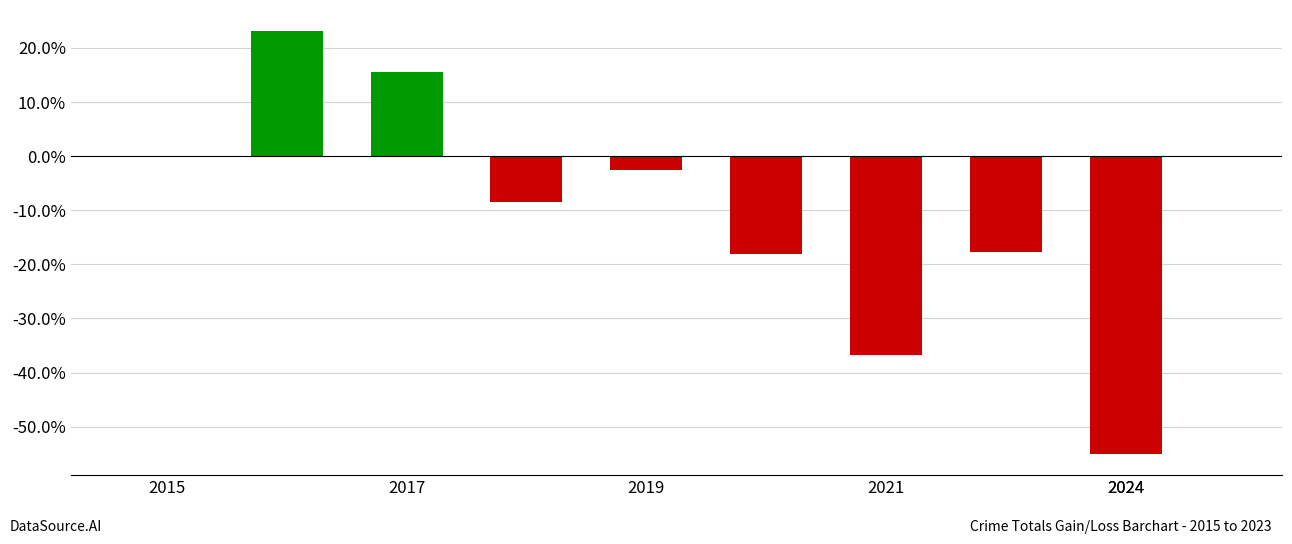

What is the maximum value shown in the chart?

23.1